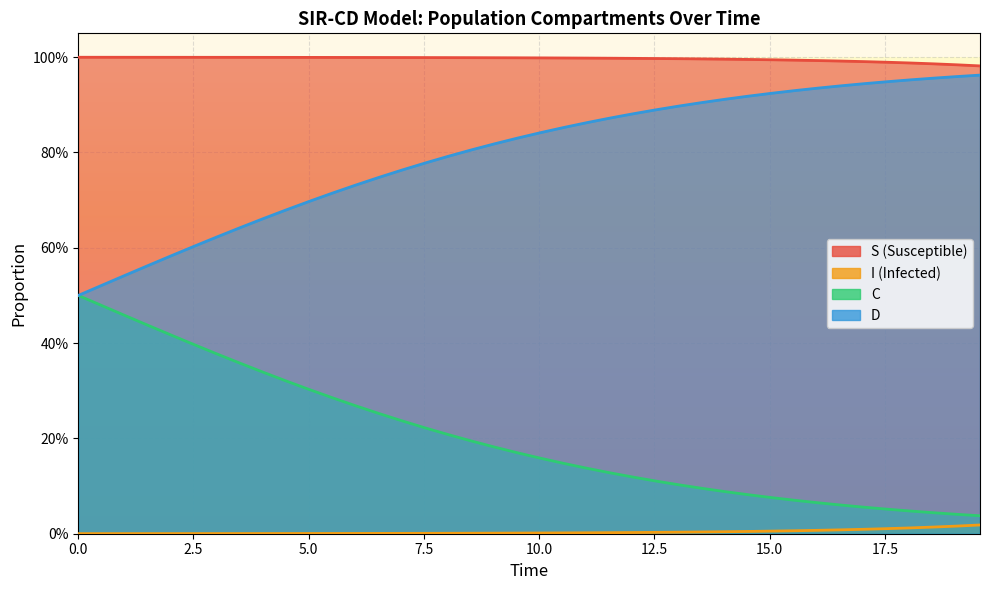

The value of C at 35 is 0.1. True or false?

False